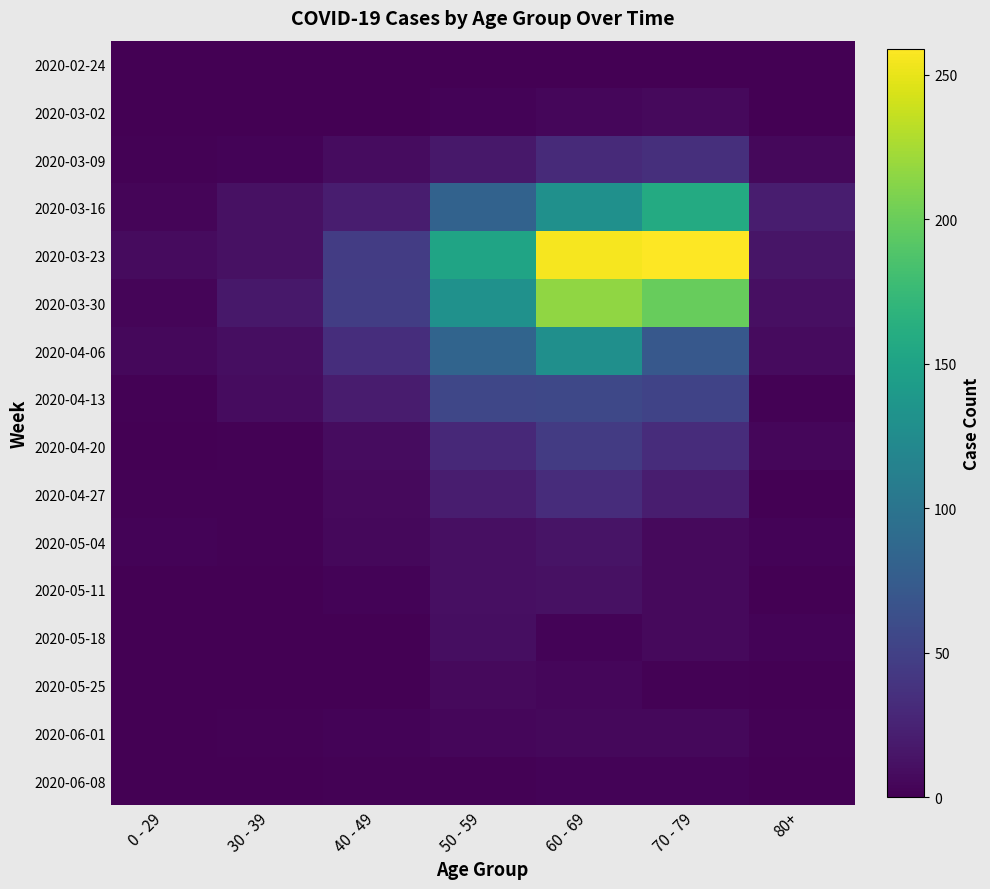

Which series has the largest total across all categories?

2020-03-23